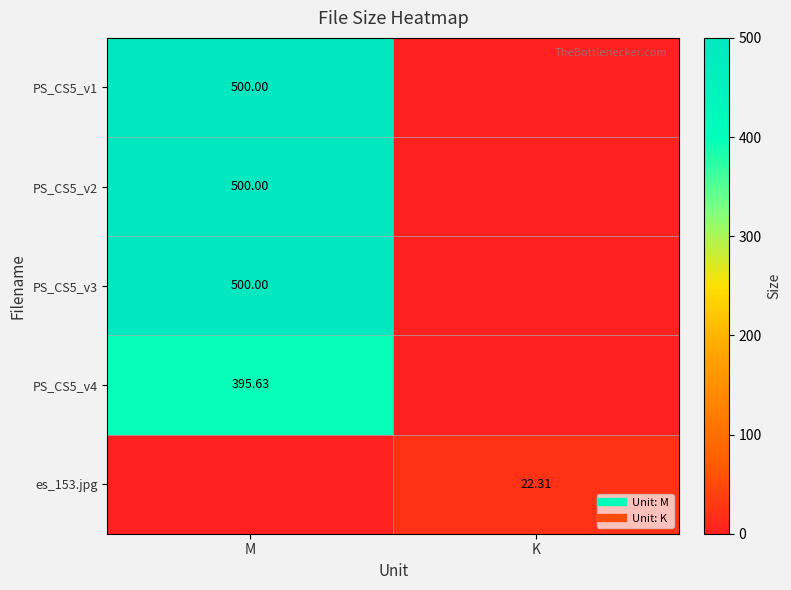

At how many categories does at least one series exceed 407?

1